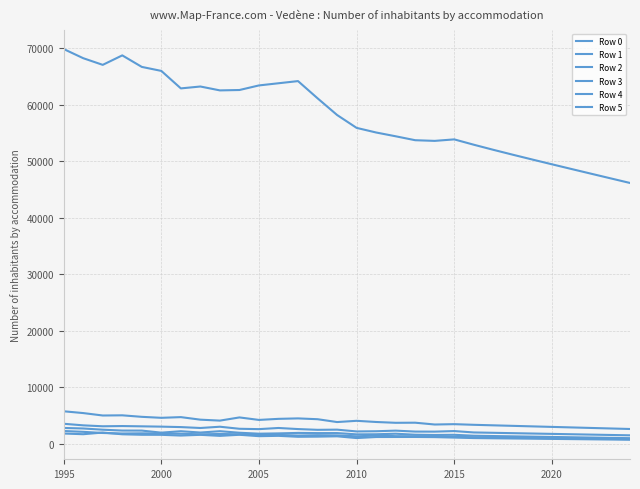

Does the chart have visible grid lines?

Yes